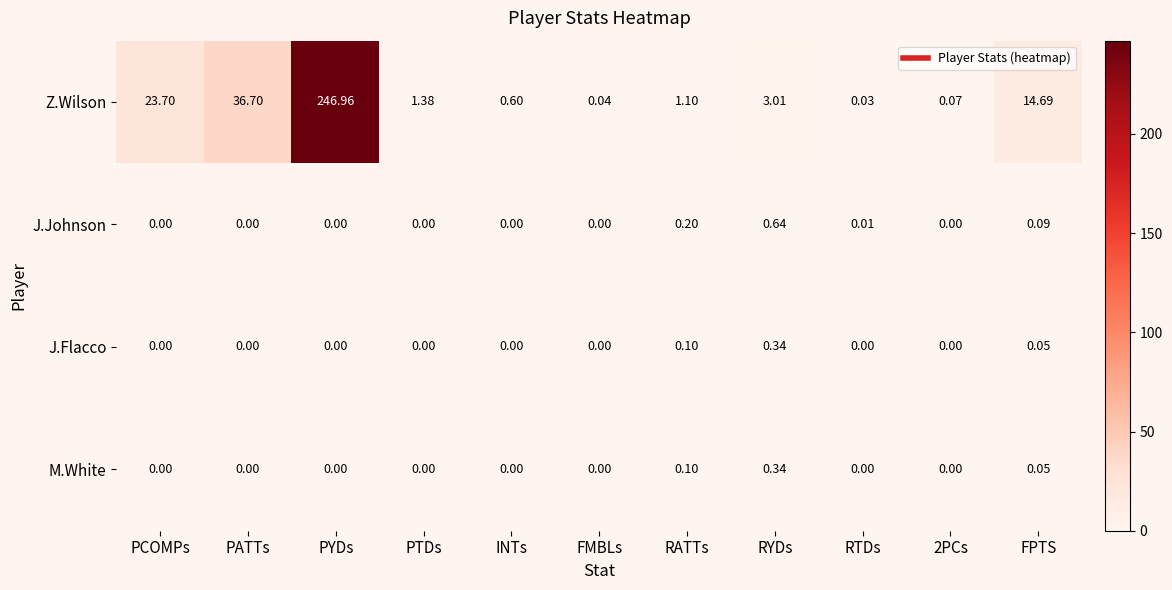

Between RATTs and RTDs, which series saw the biggest shift?

Z.Wilson